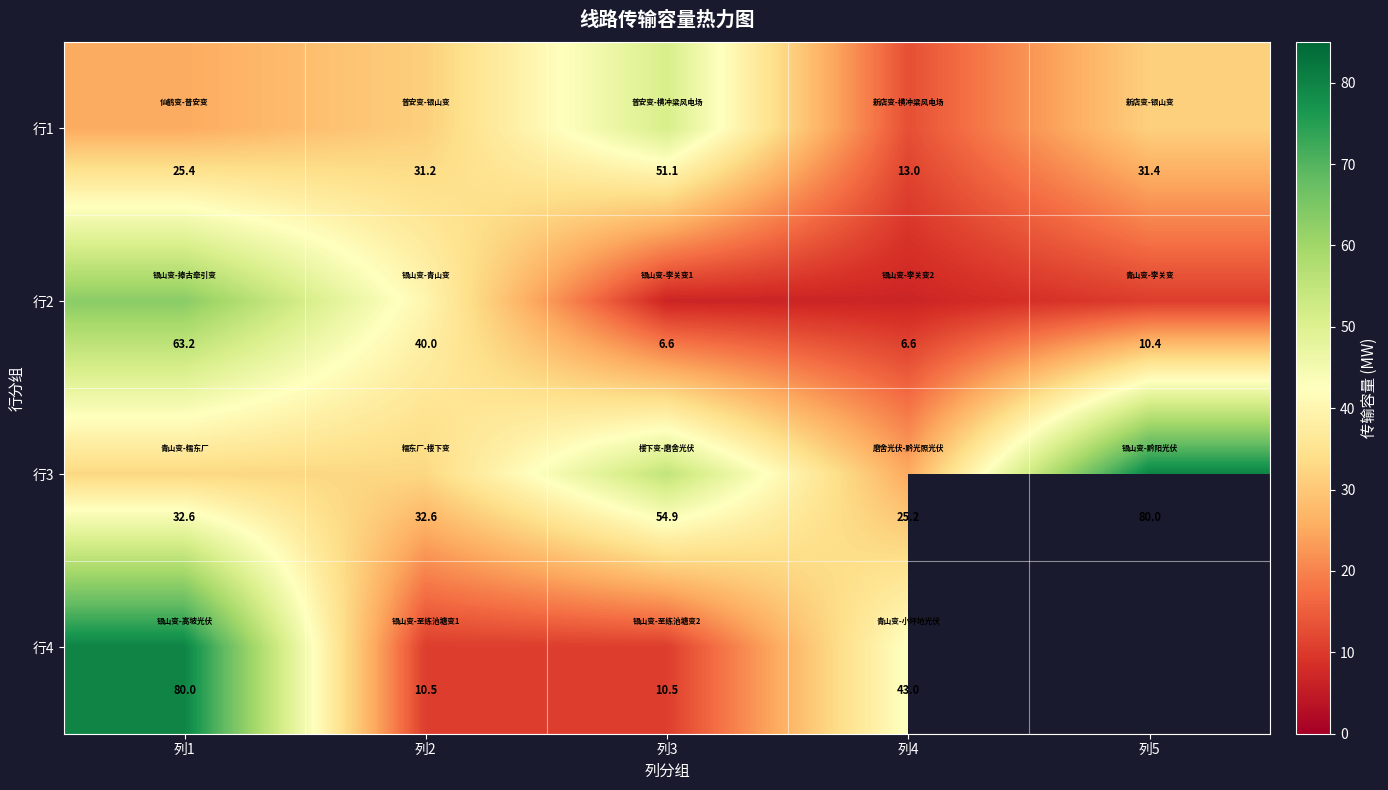

What is the difference between the maximum and minimum values in the 行2 series?

56.6